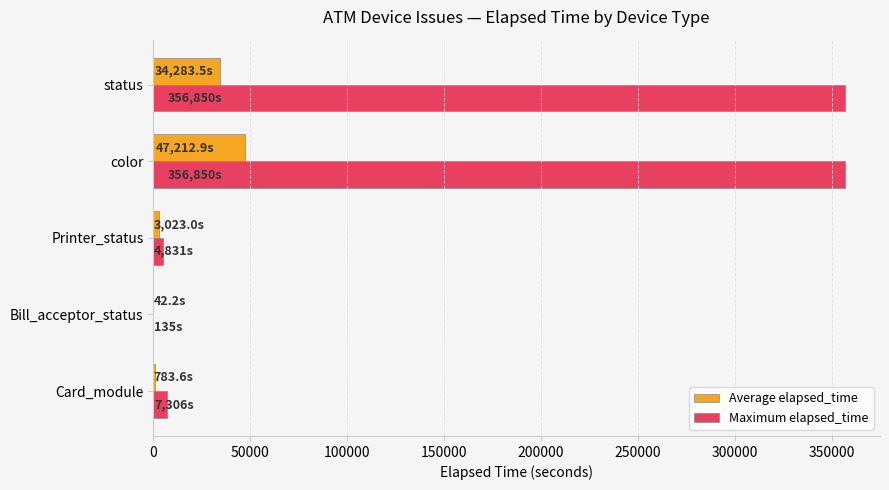

What is the sum of all Maximum elapsed_time values?

725972.0